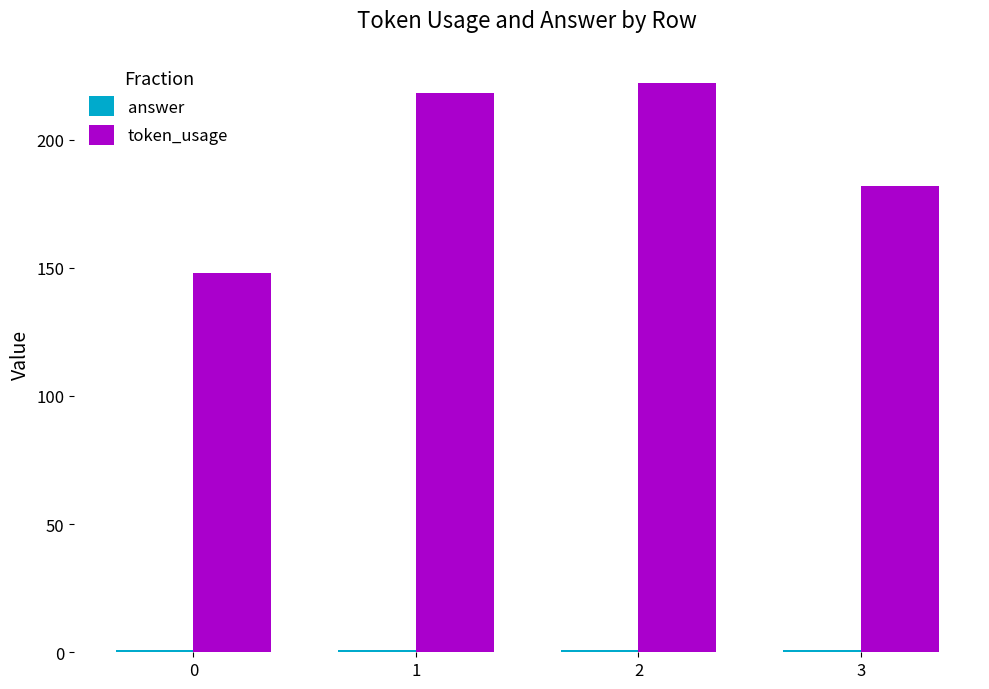

The value of token_usage at 3 is 269. True or false?

False